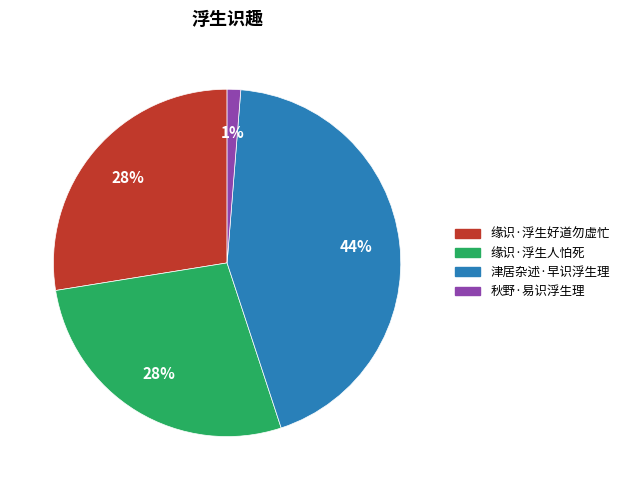

The 缘识·浮生好道勿虚忙 slice represents 14% of the pie. True or false?

False